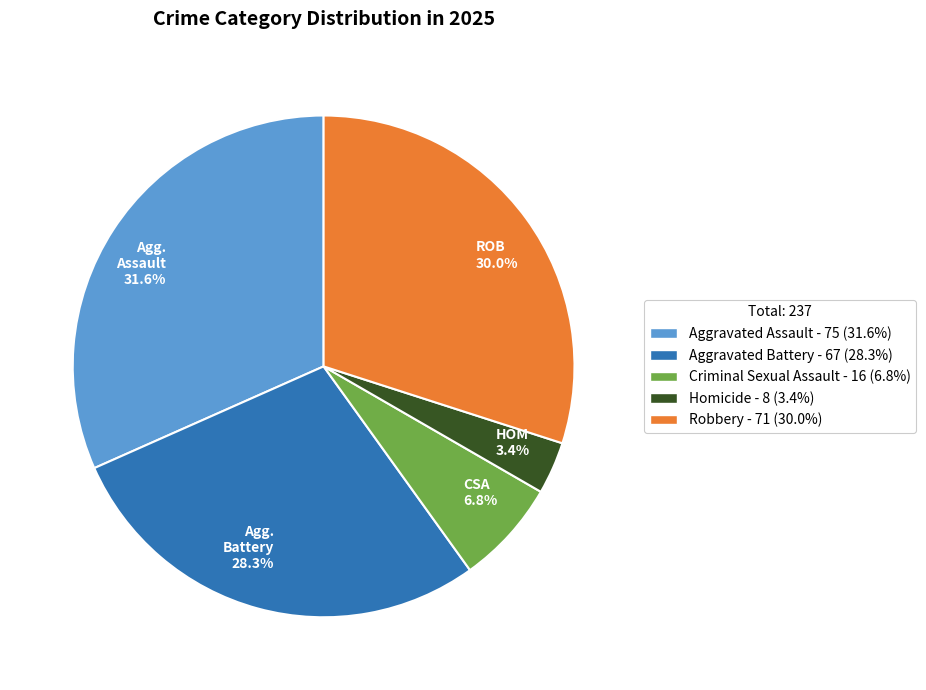

Is it true that Robbery is 24% of the pie?

False